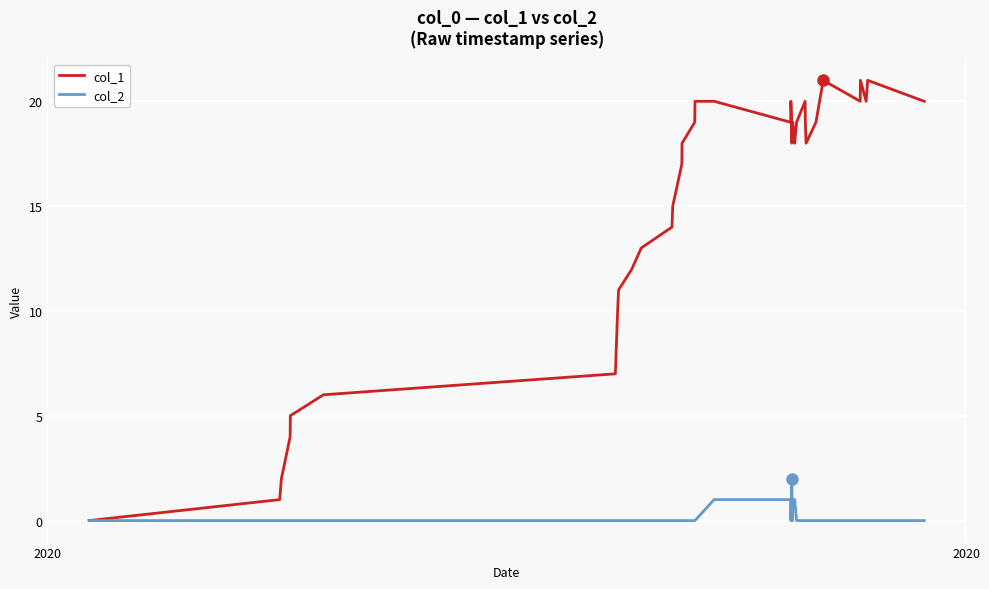

Which series has the widest spread of values?

col_1